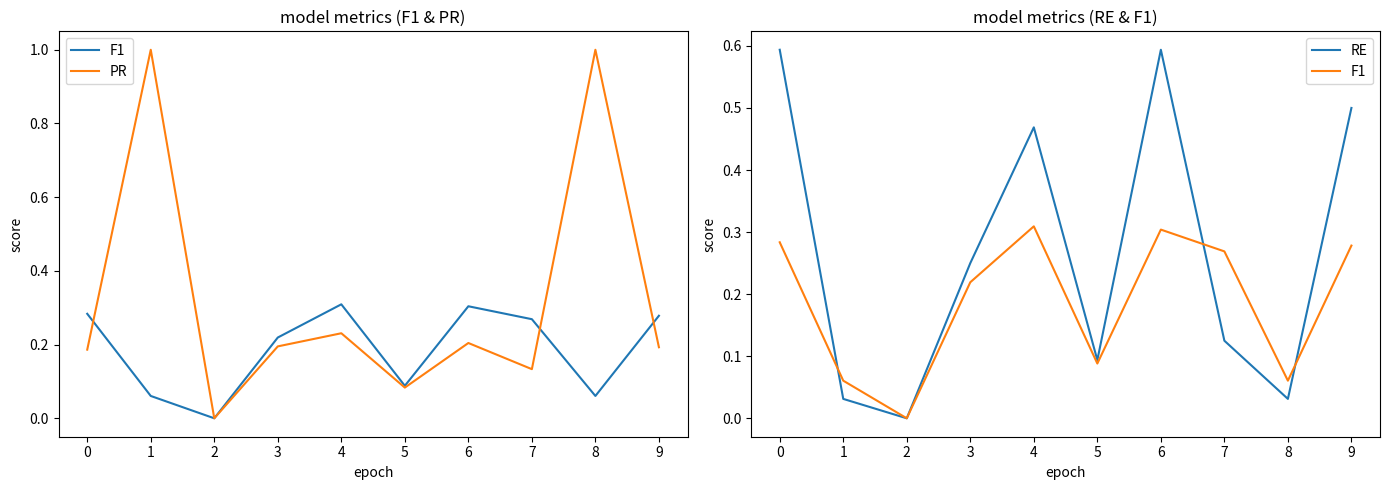

What is the sum of all PR values?

3.2